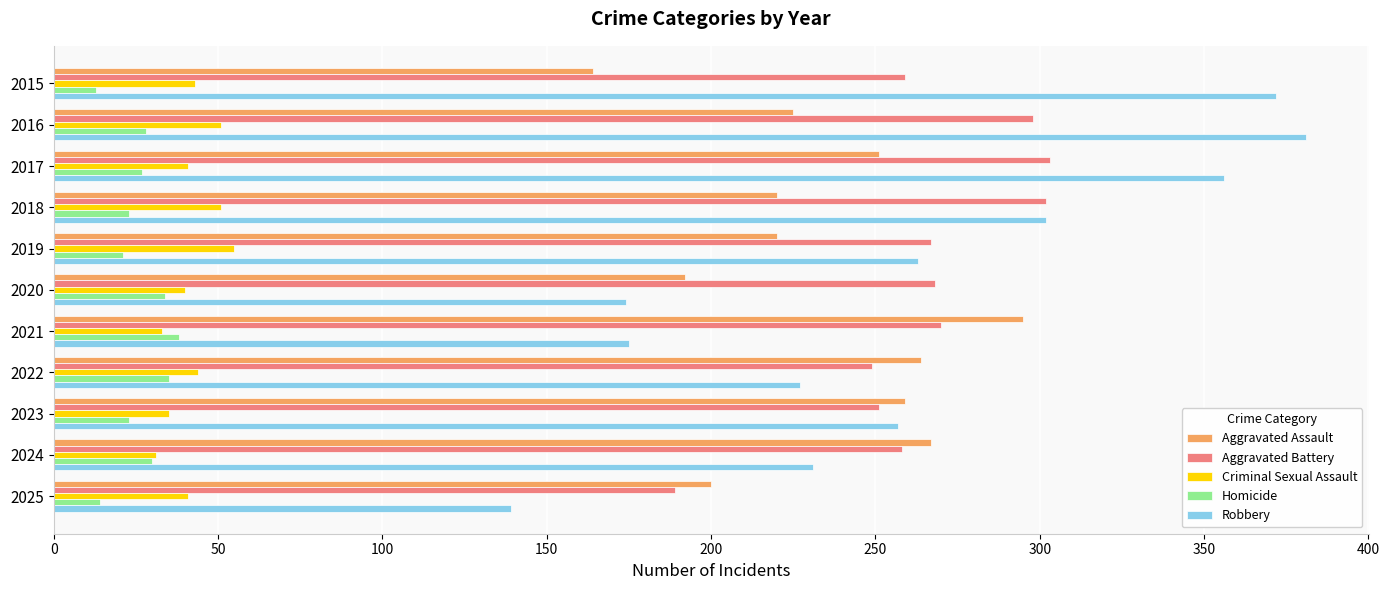

What is the sum of all Homicide values?

286